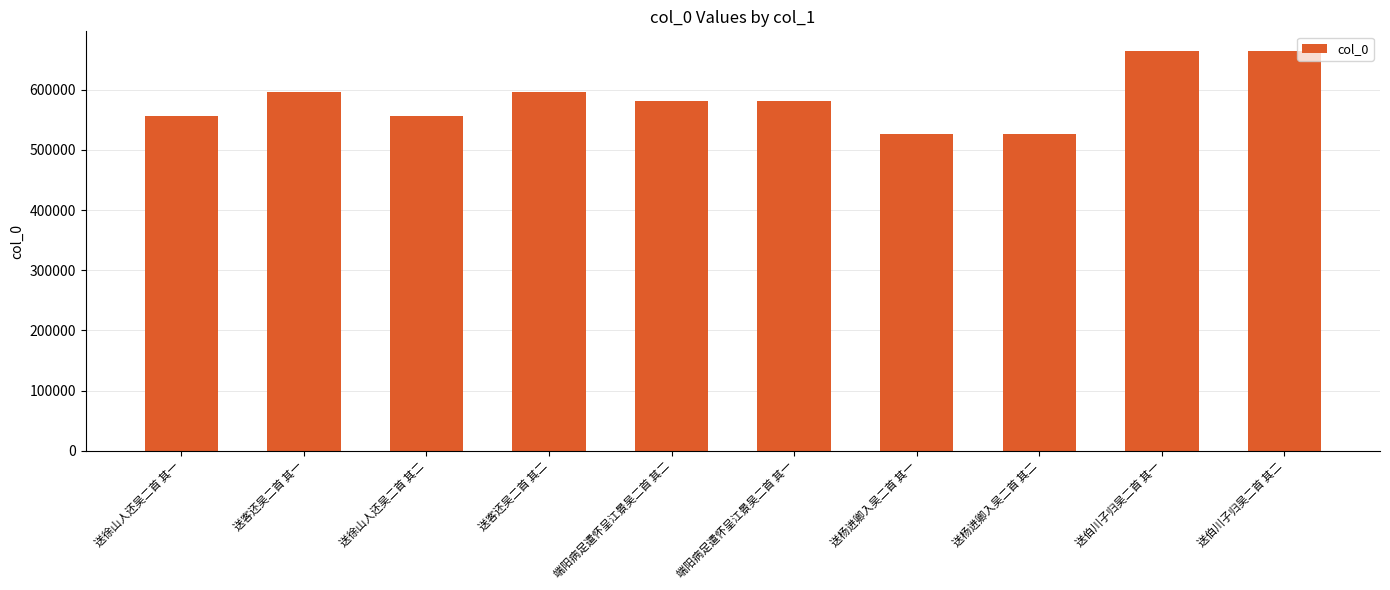

True or false: the data shows 387640 at 送伯川子归吴二首 其一.

False